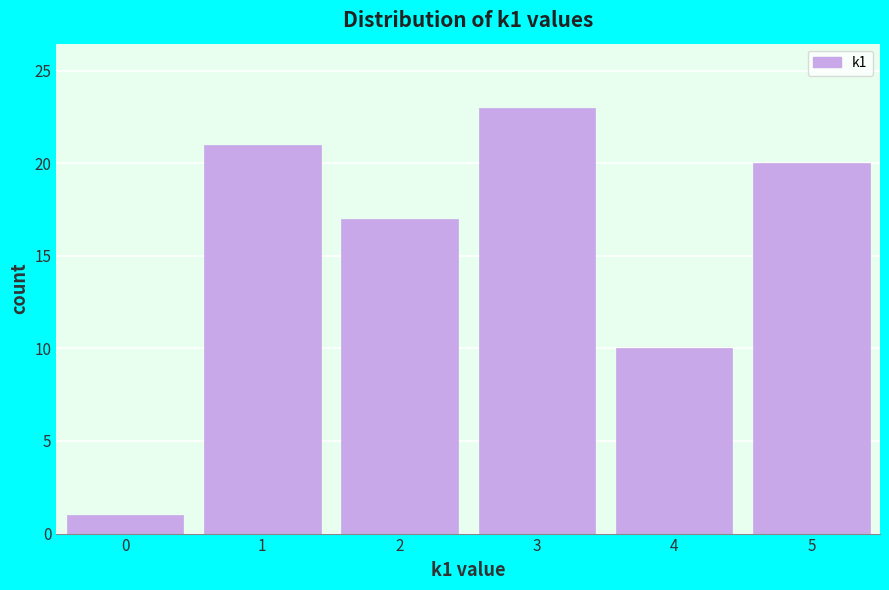

Reading left to right, list every bar in this chart as the range it spans on the x-axis followed by its height. The values are not printed on the chart, so give them approximately, as read against the axis.

-0.5 to 0.5: 1
0.5 to 1.5: 21
1.5 to 2.5: 17
2.5 to 3.5: 23
3.5 to 4.5: 10
4.5 to 5.5: 20